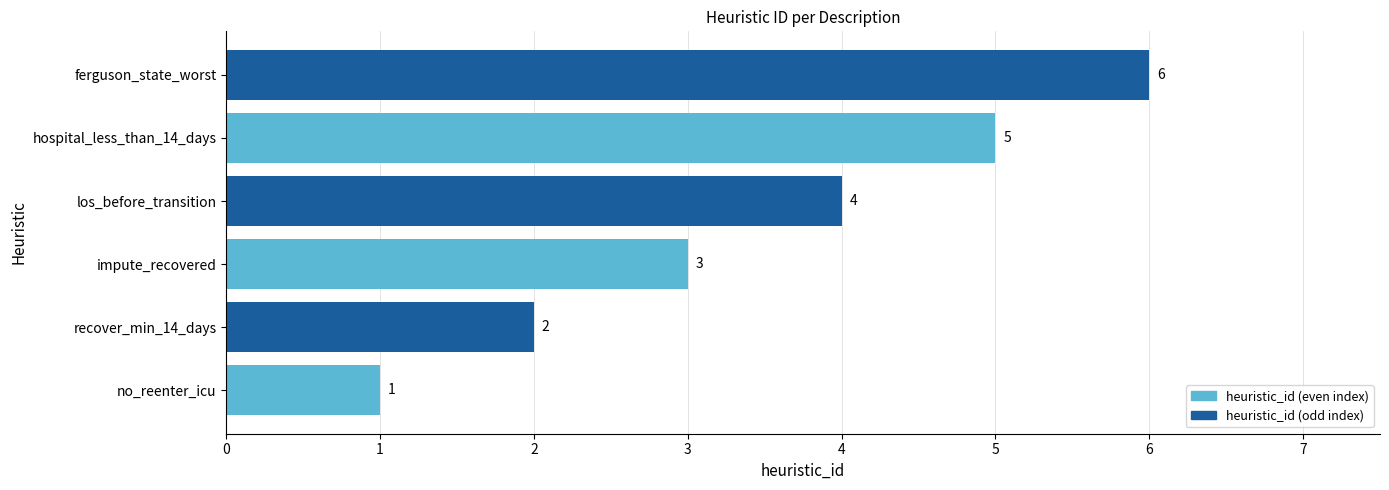

List the labels in order of value, smallest first.

no_reenter_icu, recover_min_14_days, impute_recovered, los_before_transition, hospital_less_than_14_days, ferguson_state_worst